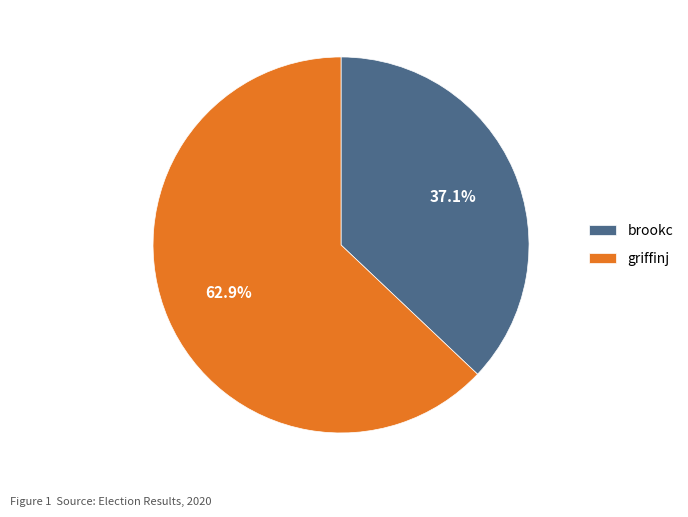

Approximately how many times larger is the value at brookc compared to griffinj?

0.6